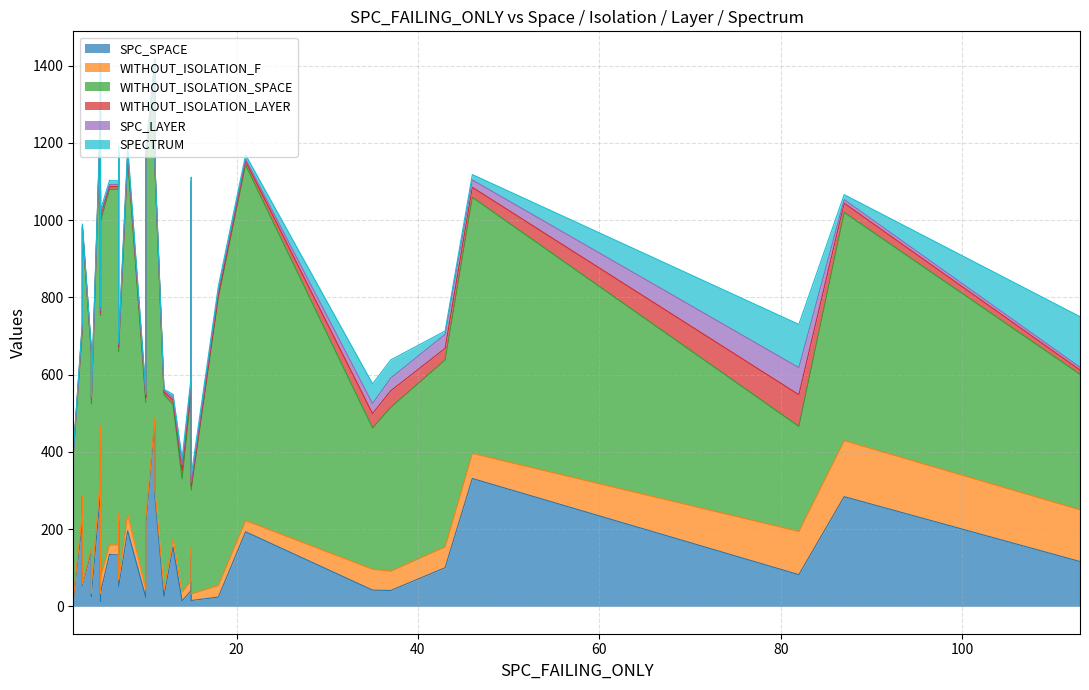

How many distinct data groups are displayed?

6